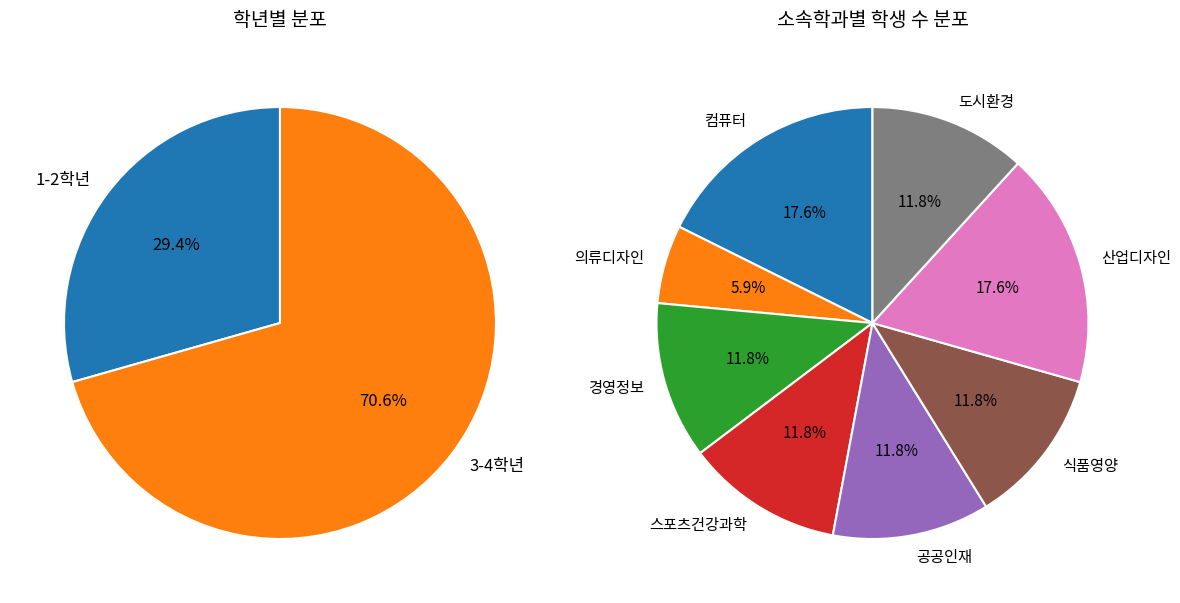

The 컴퓨터 slice represents 18% of the pie. True or false?

True